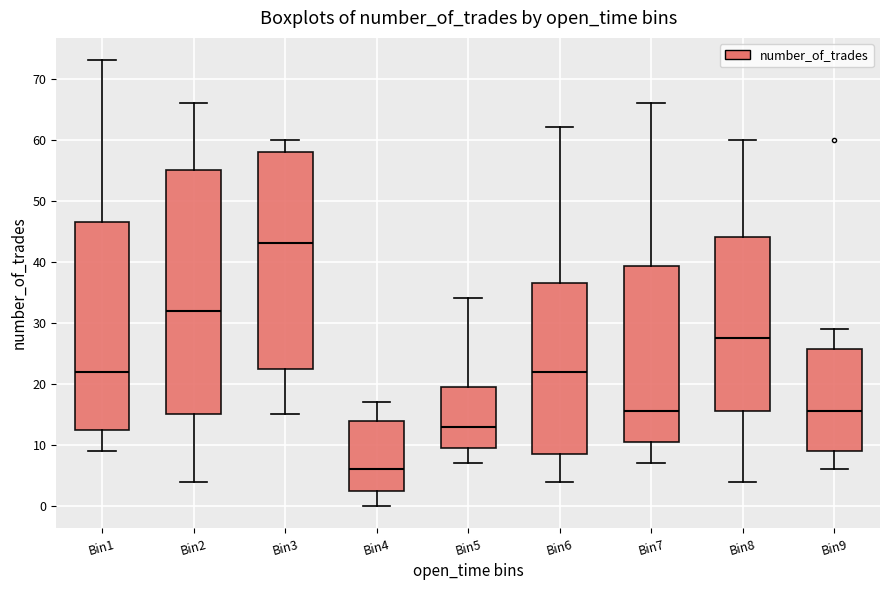

Where is the upper edge of the box for Bin1 on the y-axis? The values are not printed on the chart, so give them approximately, as read against the axis.

47